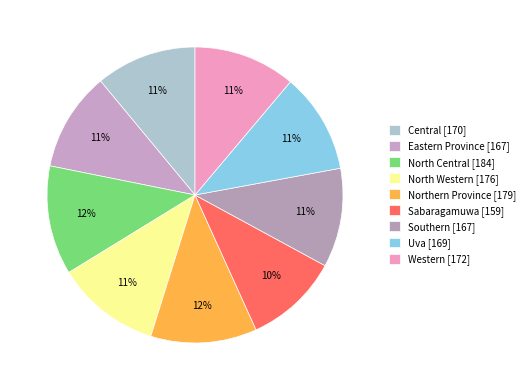

Is it true that Uva is 11% of the pie?

True